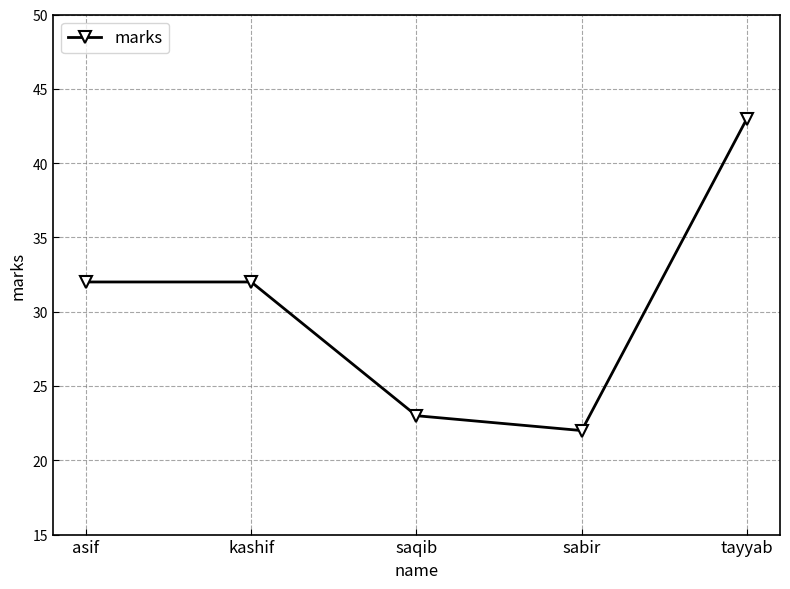

How many points are lower than both their immediate neighbors (excluding endpoints)?

1